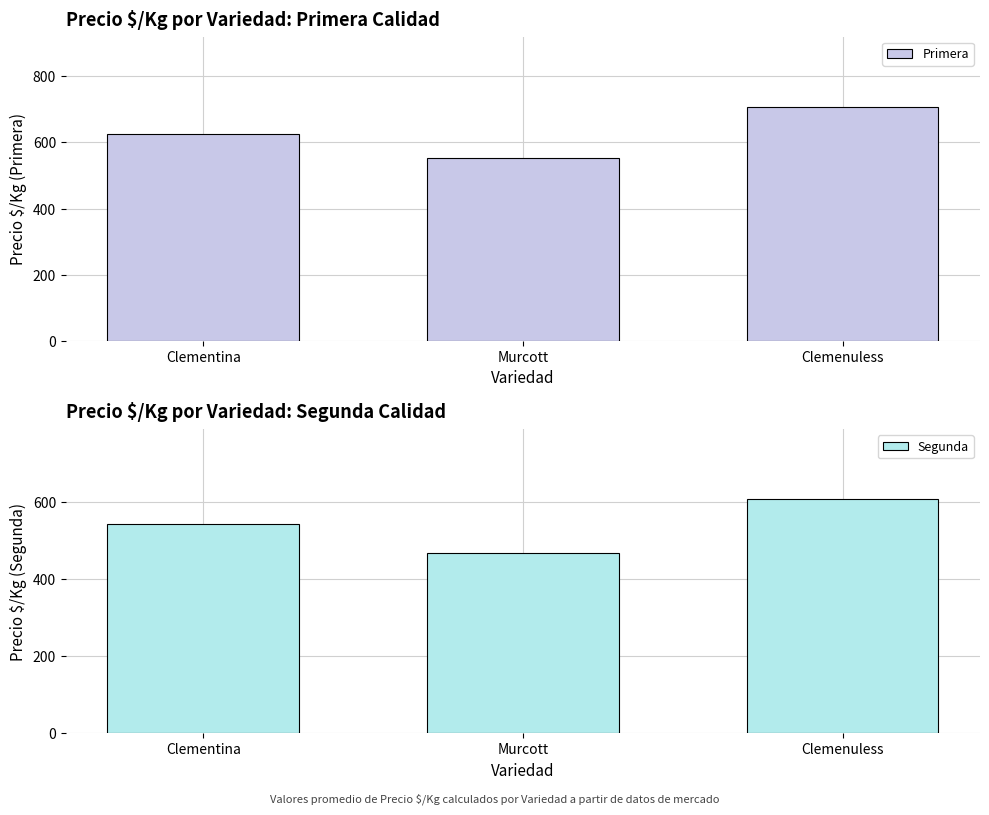

How many Segunda values are between 466 and 606?

3